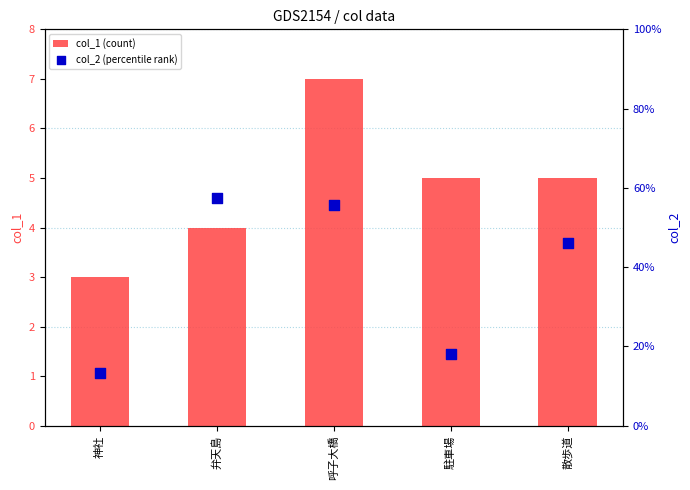

Which series contains the highest Y value?

col_1 (count)